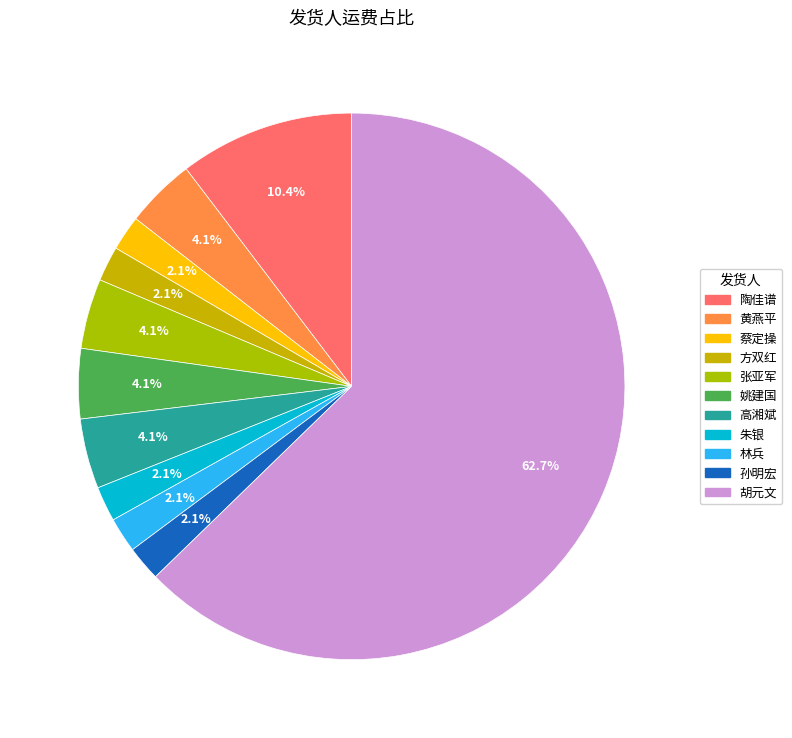

What is the largest slice in the pie chart?

胡元文